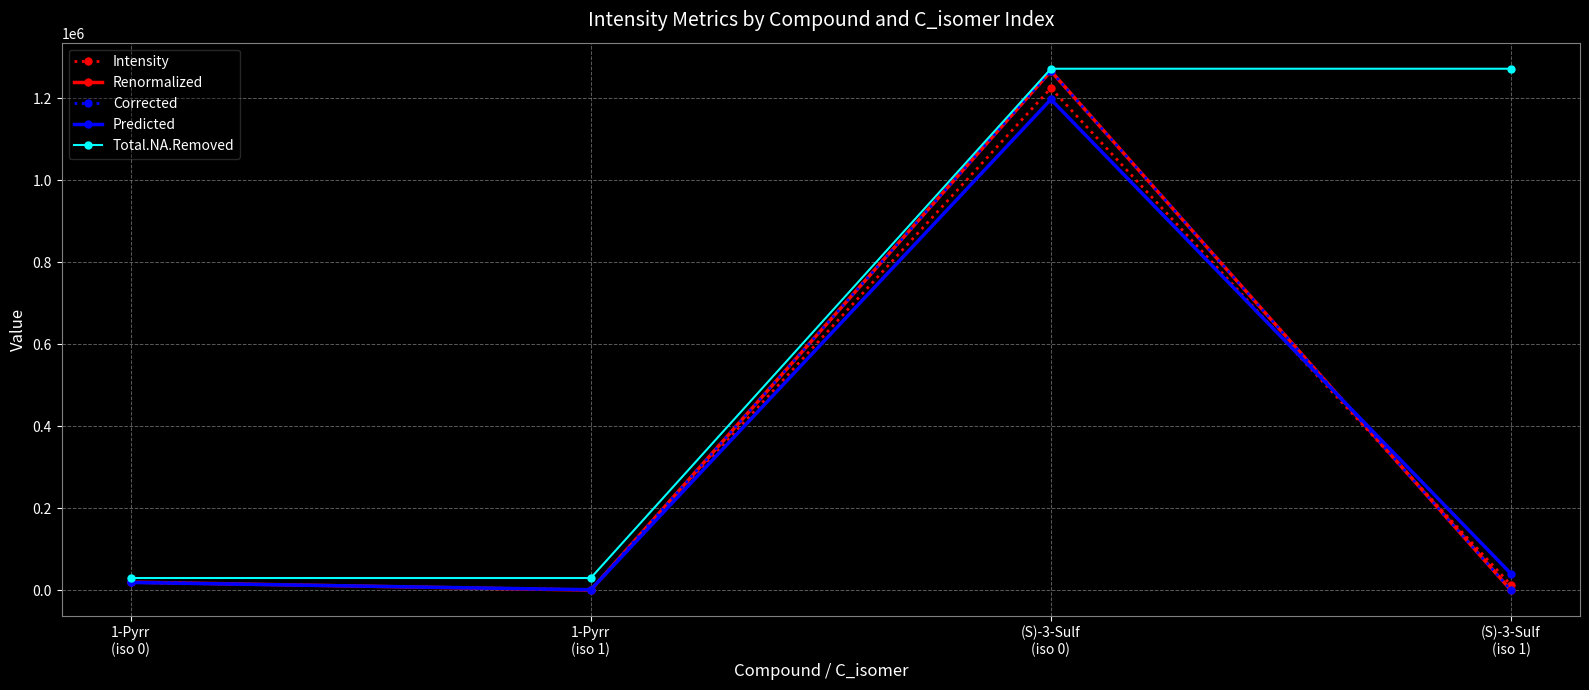

Is this an area chart (filled region under the line)?

No